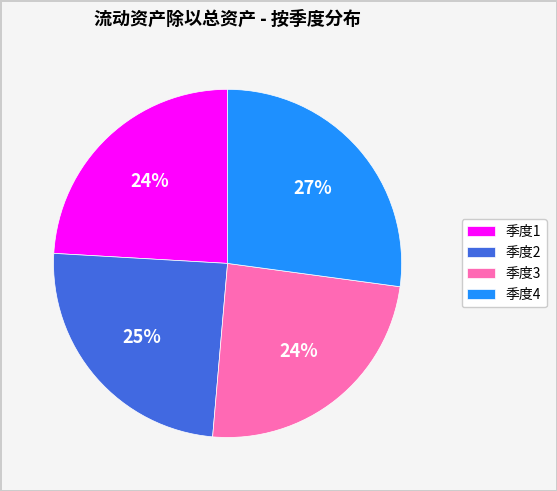

Which category has the biggest portion of the pie?

季度4